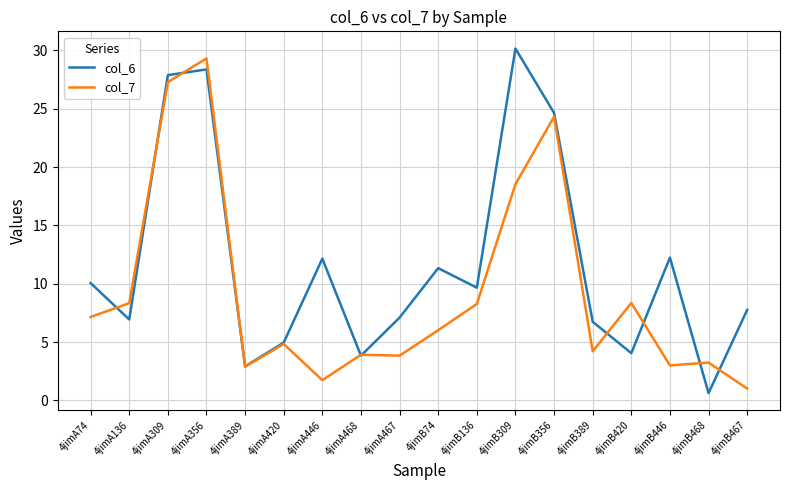

Rank the series at 4jimB309 from lowest to highest value.

col_7, col_6